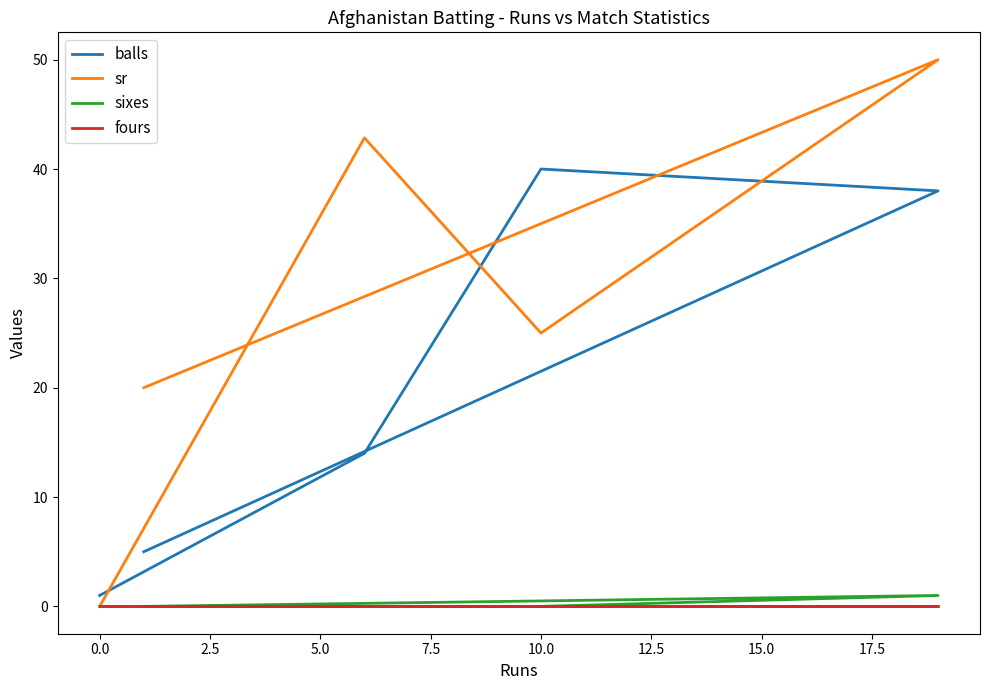

Which has a higher value, −2.5 or 2.5?

2.5